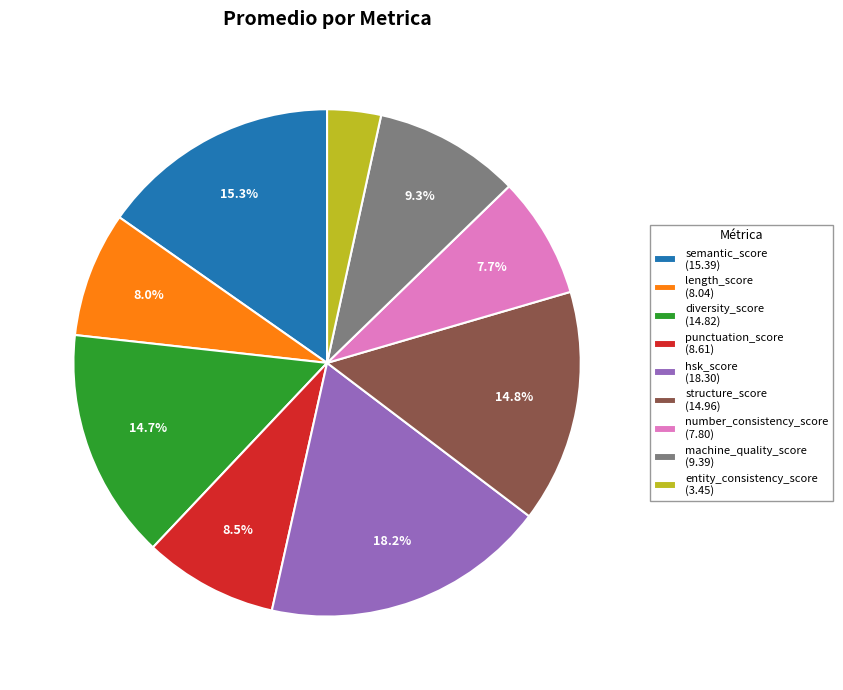

Is there any slice that represents more than half of the pie?

No